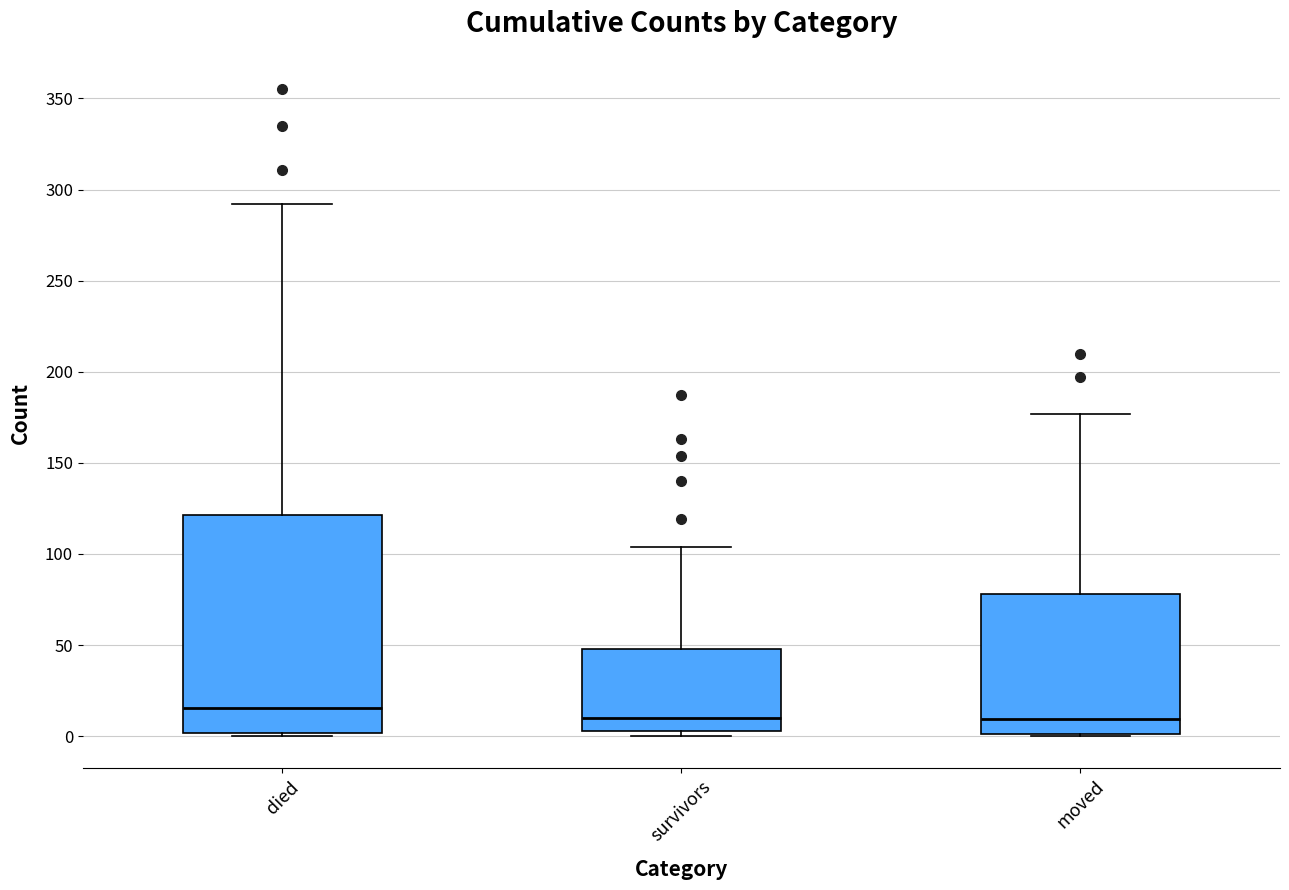

Where does the upper whisker of the box for moved end on the y-axis? The values are not printed on the chart, so give them approximately, as read against the axis.

175